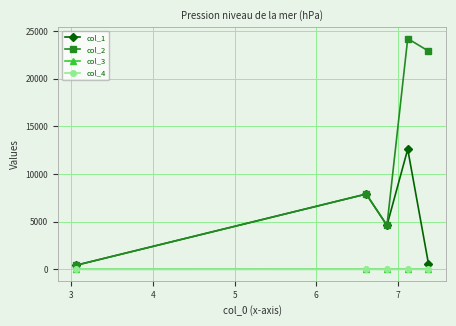

Which series has the largest total across all categories?

col_2